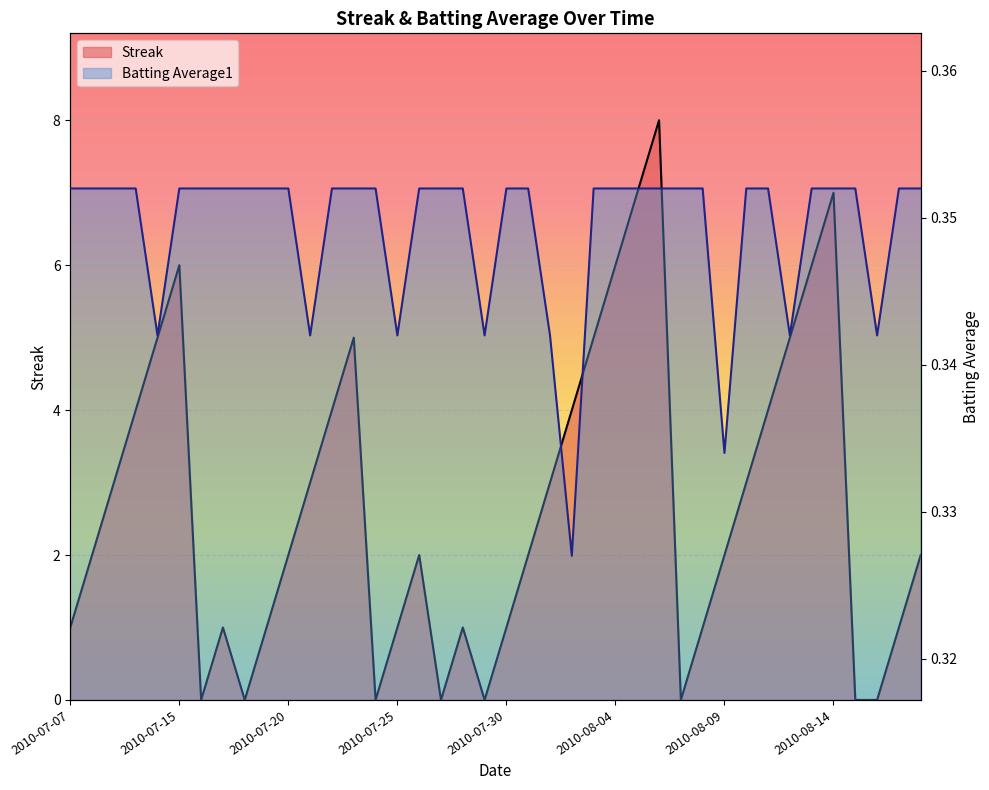

Which category has the highest value across all series?

2010-08-06